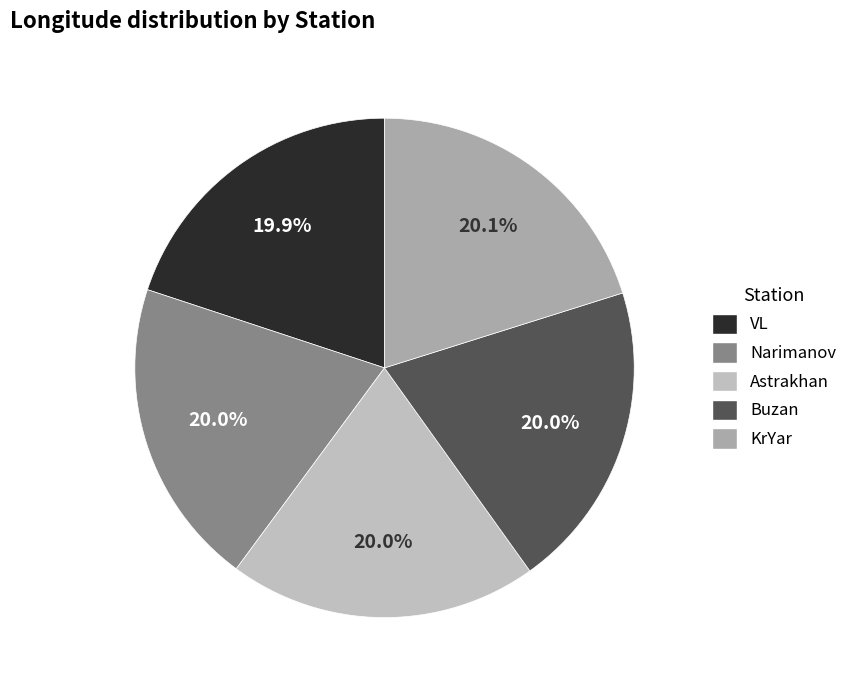

Is there a majority slice in this chart?

No